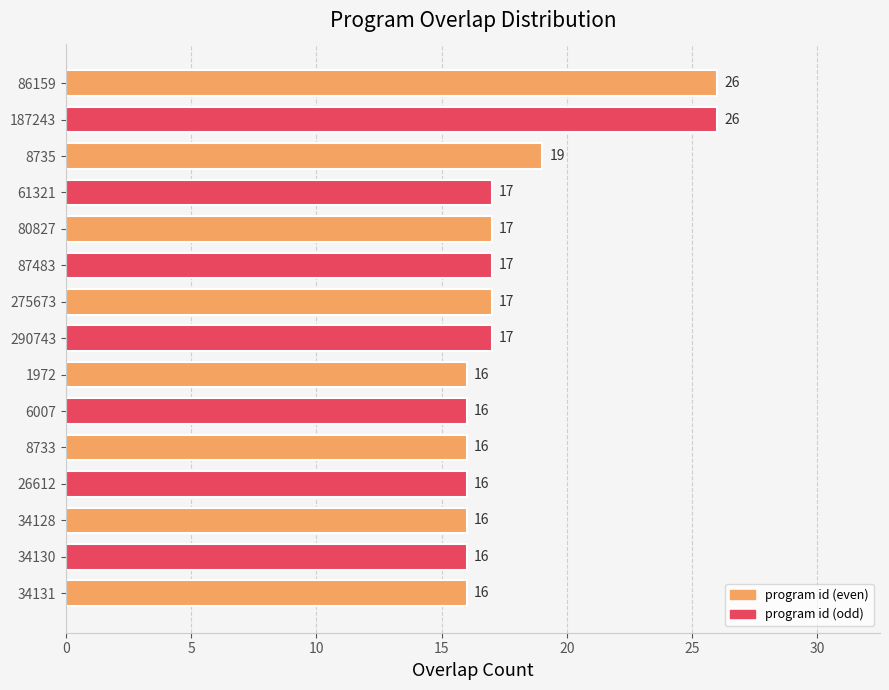

Where is the data nearest to the value 21?

8735